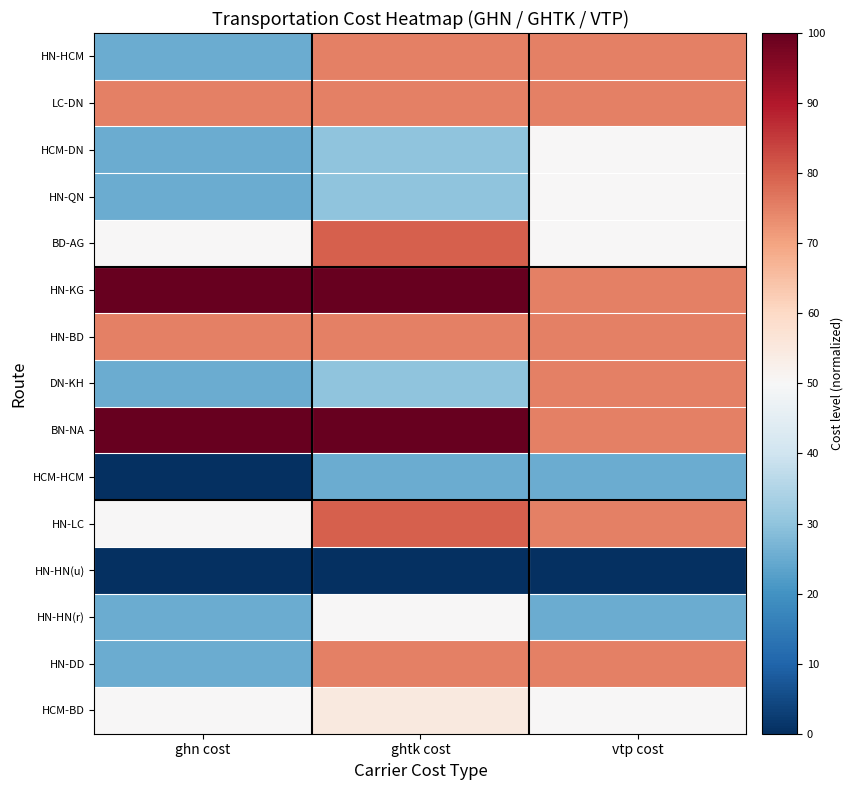

Between vtp cost and ghn cost, which is larger?

vtp cost